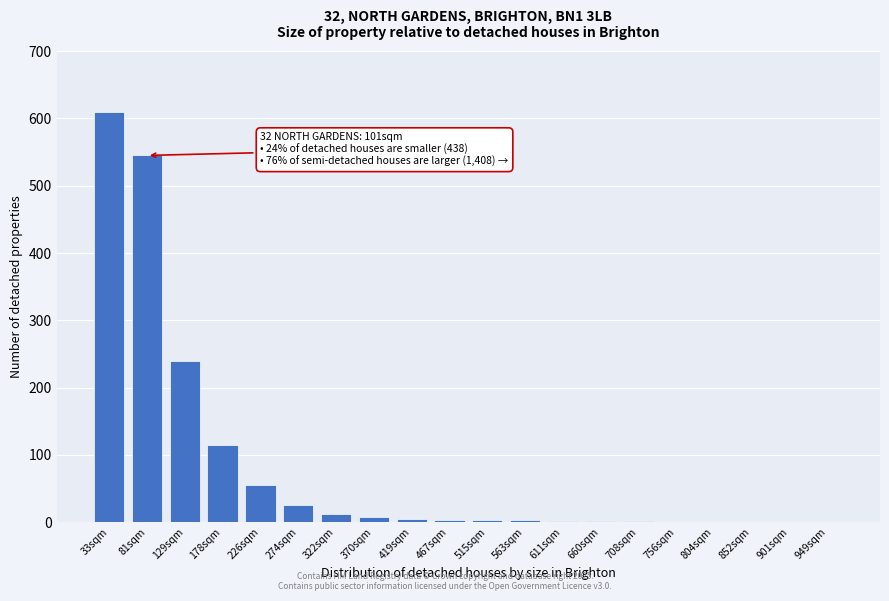

At which label is the value closest to 305?

129sqm